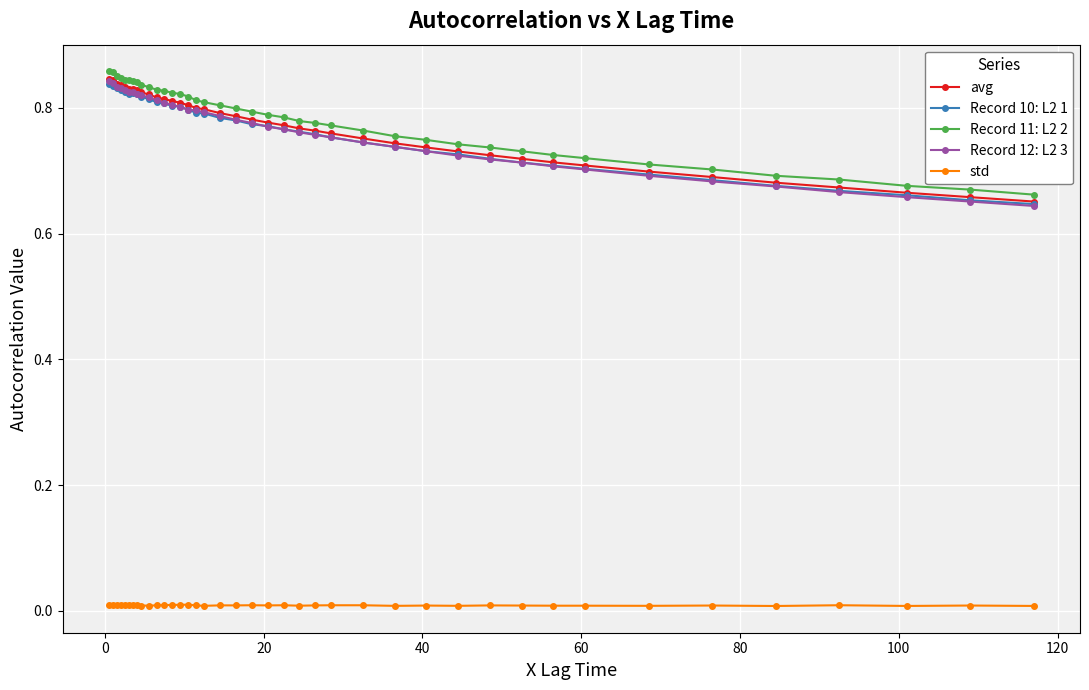

True or false: std and Record 11: L2 2 cross at least once.

False